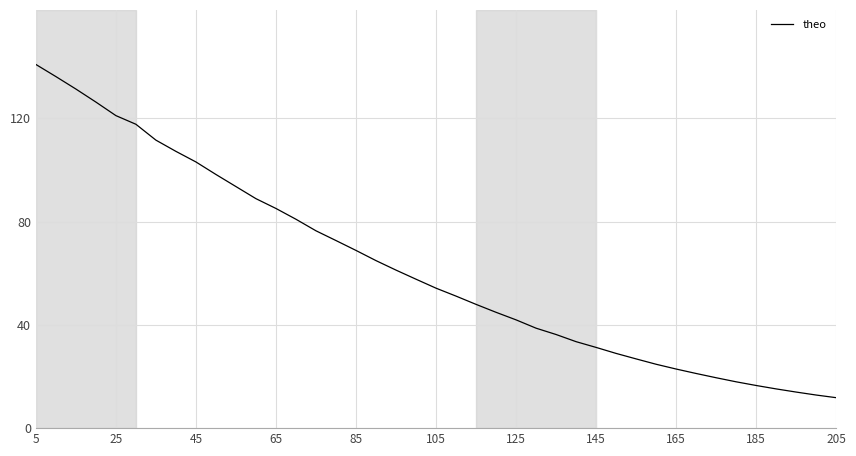

What is the smallest value displayed?

11.8